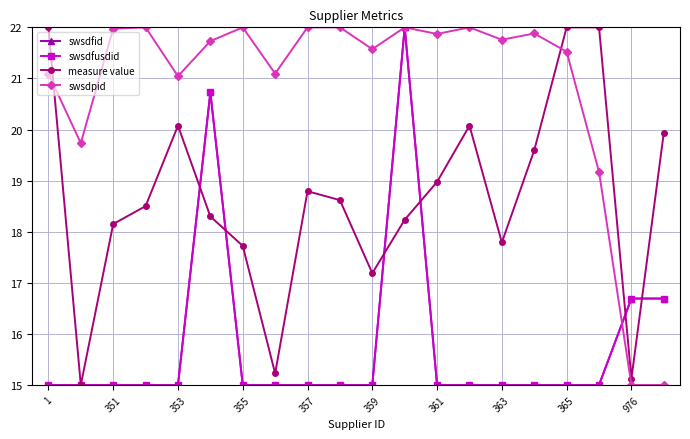

True or false: swsdfid and swsdfusdid cross at least once.

False